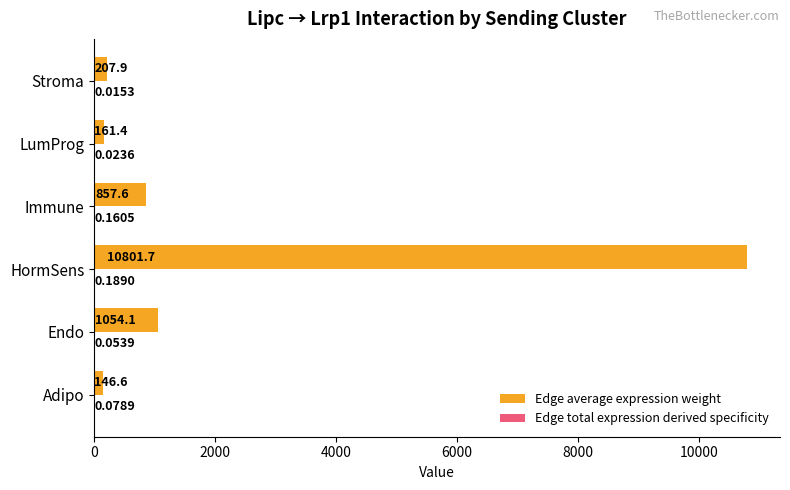

Which series has the largest total across all categories?

Edge average expression weight